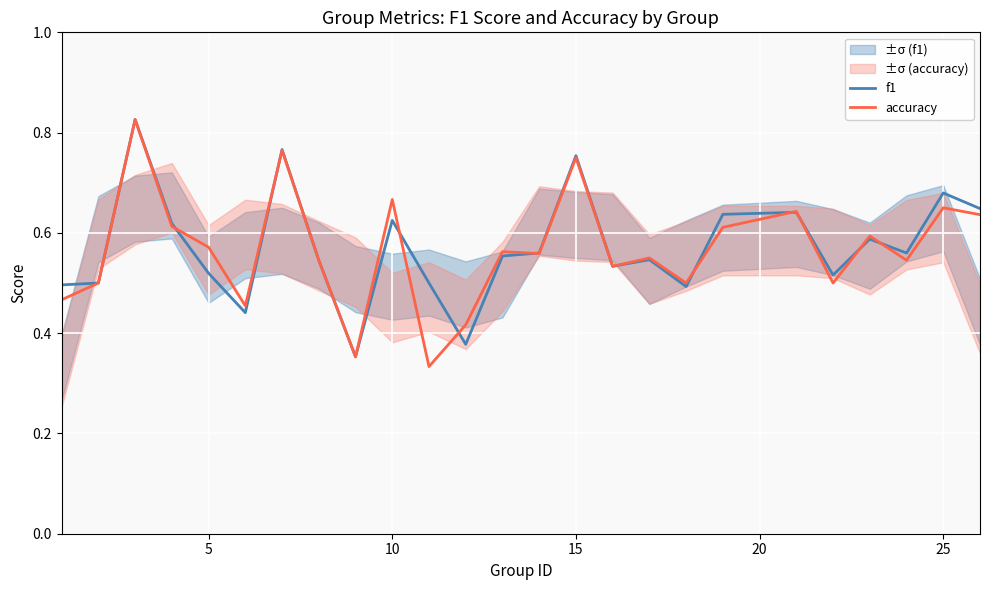

Rank the series at 15 from lowest to highest value.

accuracy, f1